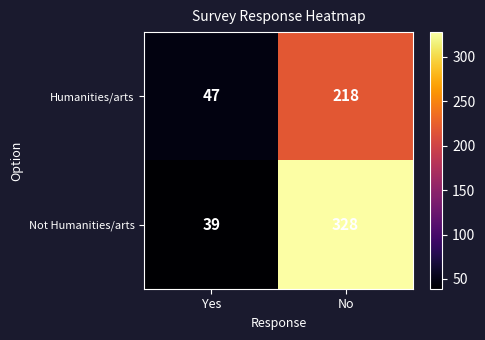

At which category is the sum across all series the highest?

No